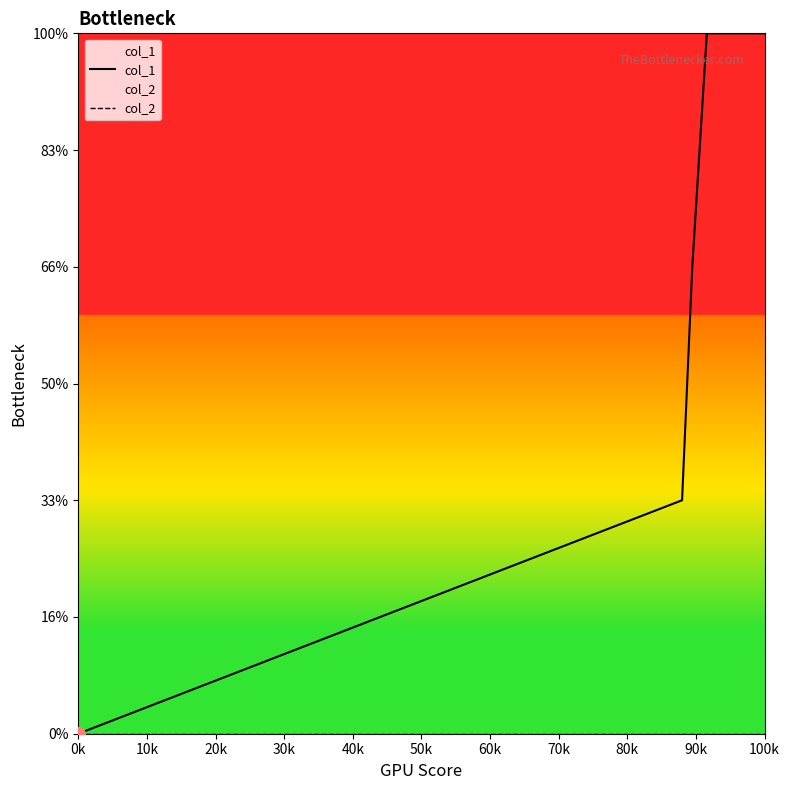

True or false: col_2 and col_1 intersect in this chart.

False